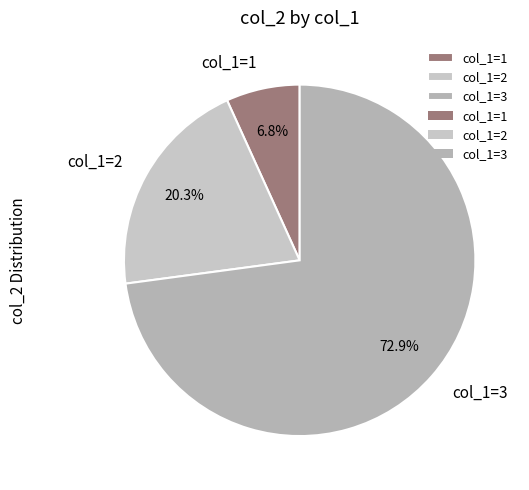

Combined, do col_1=1 and col_1=3 account for over 50%?

Yes